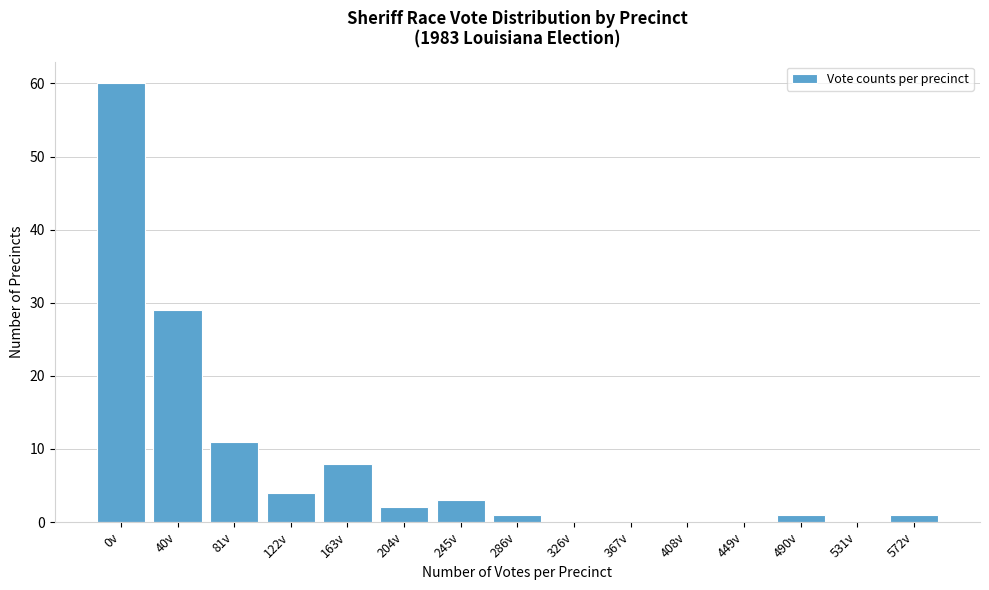

Reading left to right, extract all data points from this chart.

0v=60	40v=29	81v=11	122v=4	163v=8	204v=2	245v=3	286v=1	326v=0	367v=0	408v=0	449v=0	490v=1	531v=0	572v=1